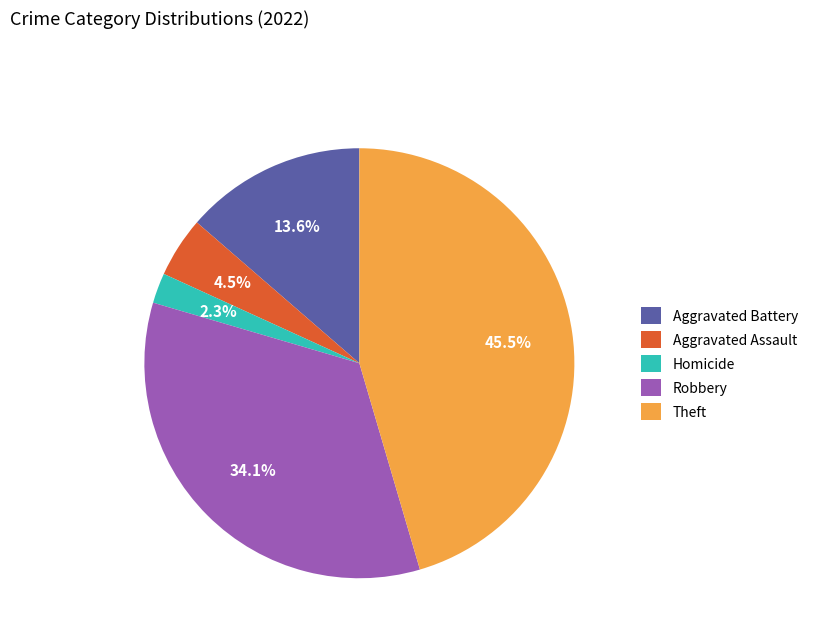

How much of the chart is everything except Robbery?

65.9%